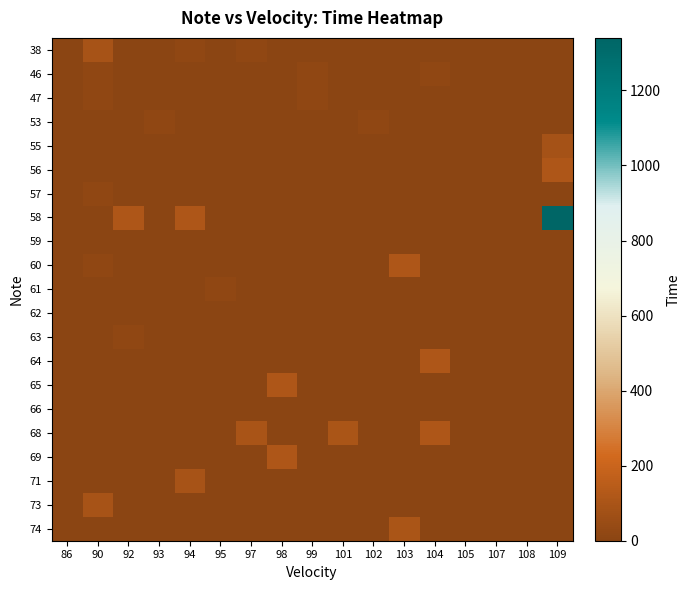

At how many categories does at least one series exceed 83?

9